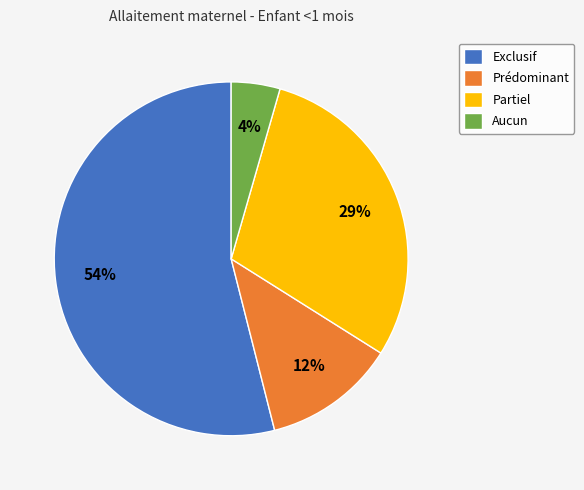

Is it true that Exclusif is 69% of the pie?

False